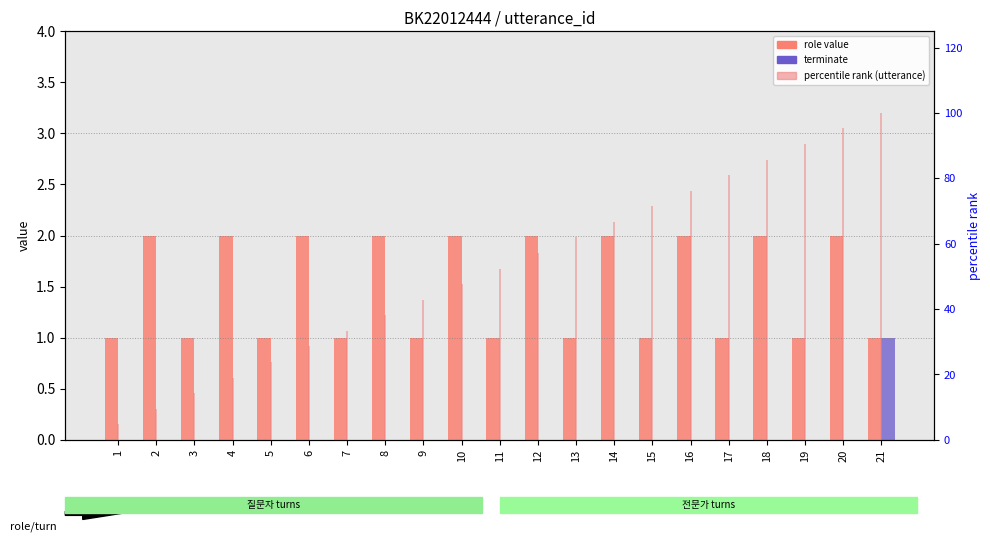

Rank the series by their maximum value, from highest to lowest.

percentile rank, role value, terminate